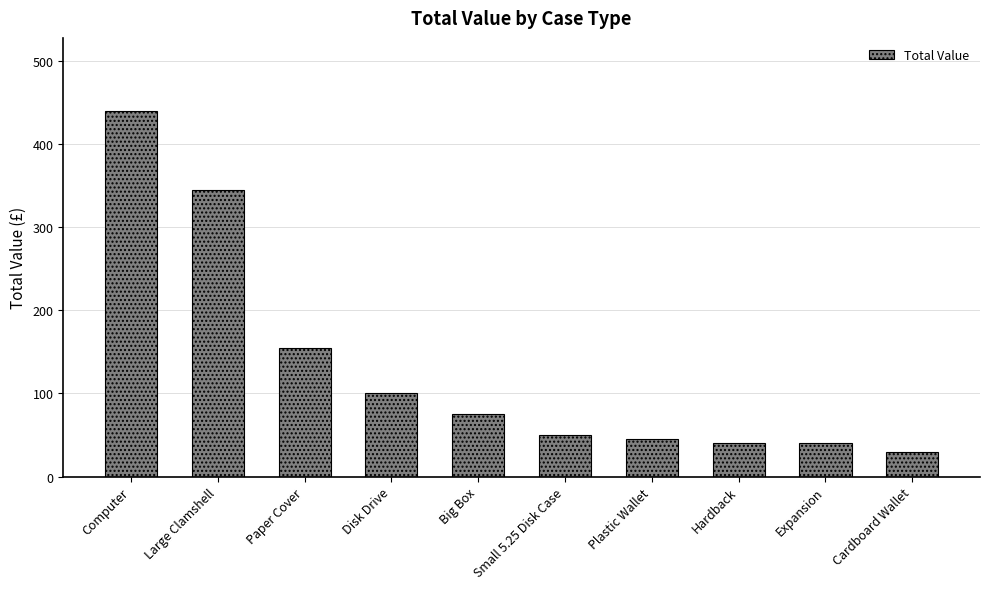

What is the value of the 3rd bar from the left?

155